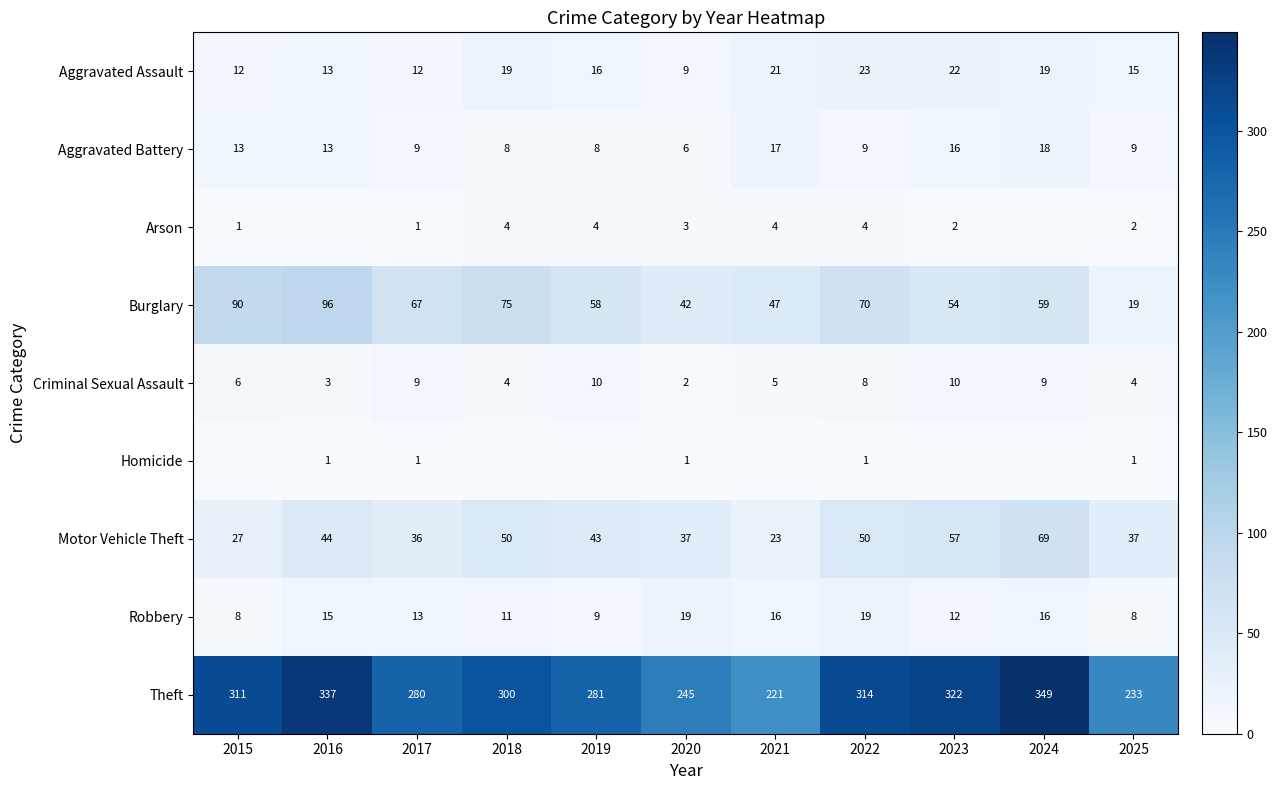

Between 2017 and 2024, which is larger?

2024